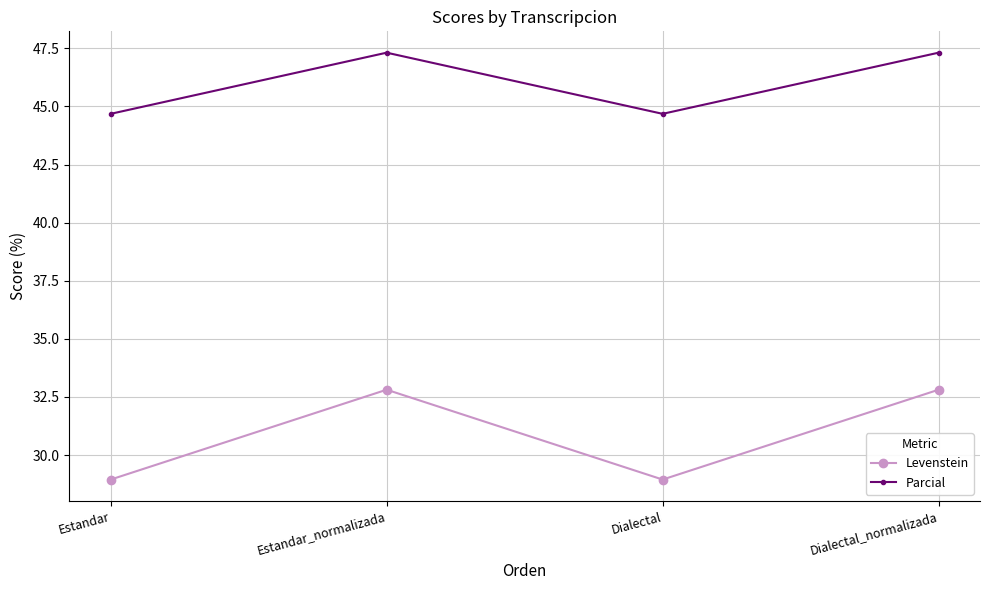

What is the maximum value for Parcial?

47.3